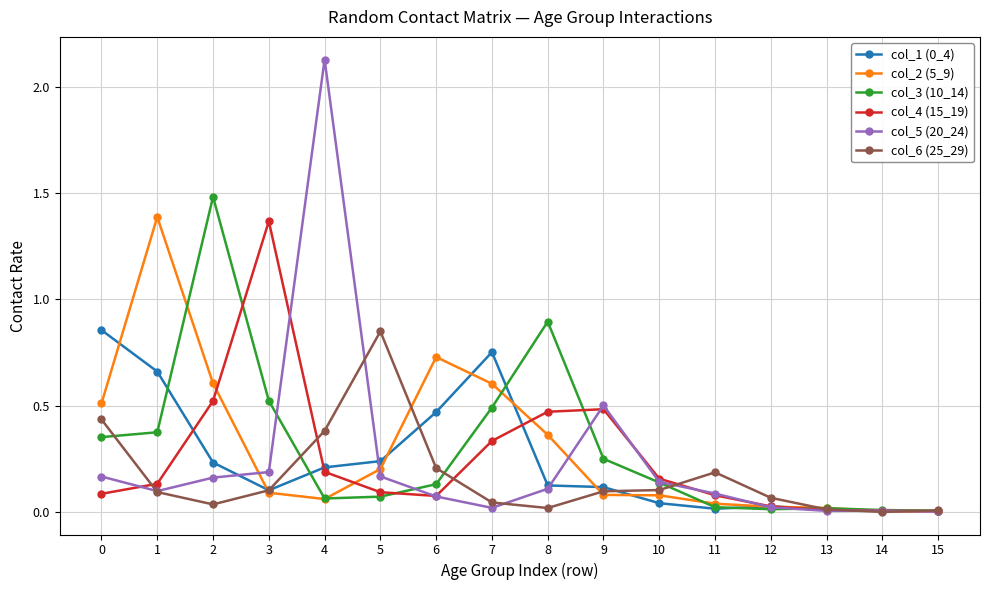

Between 4 and 6, which series saw the biggest shift?

col_5 (20_24)